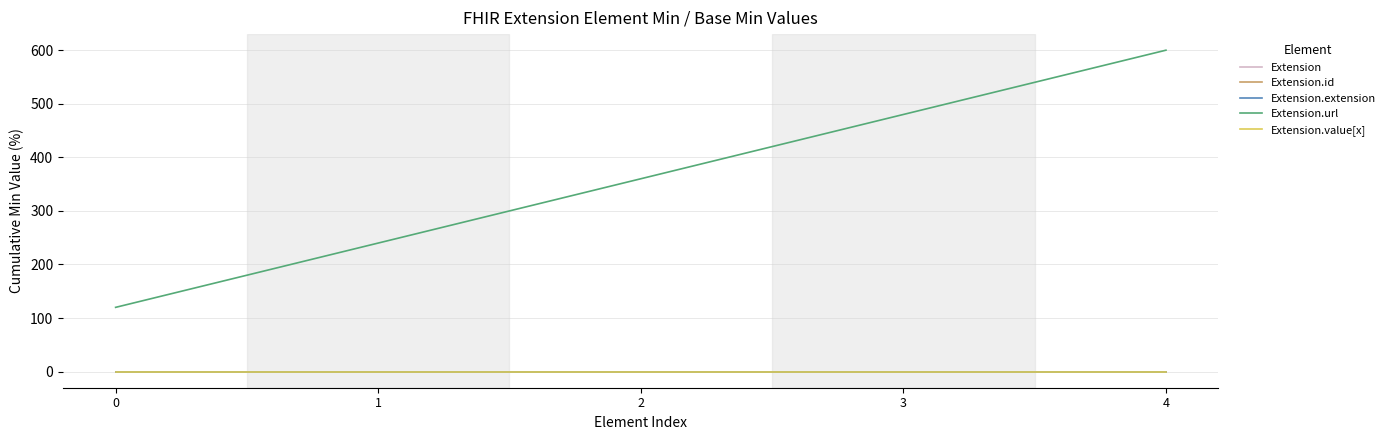

Is this an area chart (filled region under the line)?

No